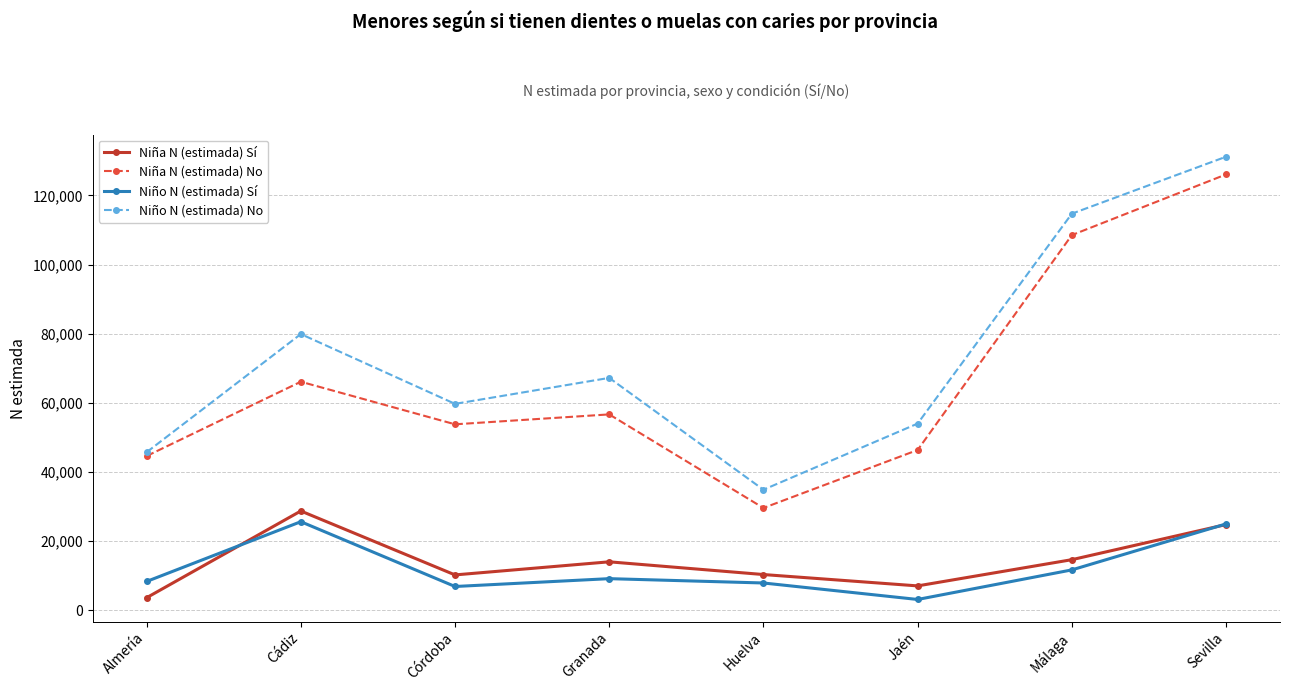

Which series has the largest total across all categories?

Niño N (estimada) No